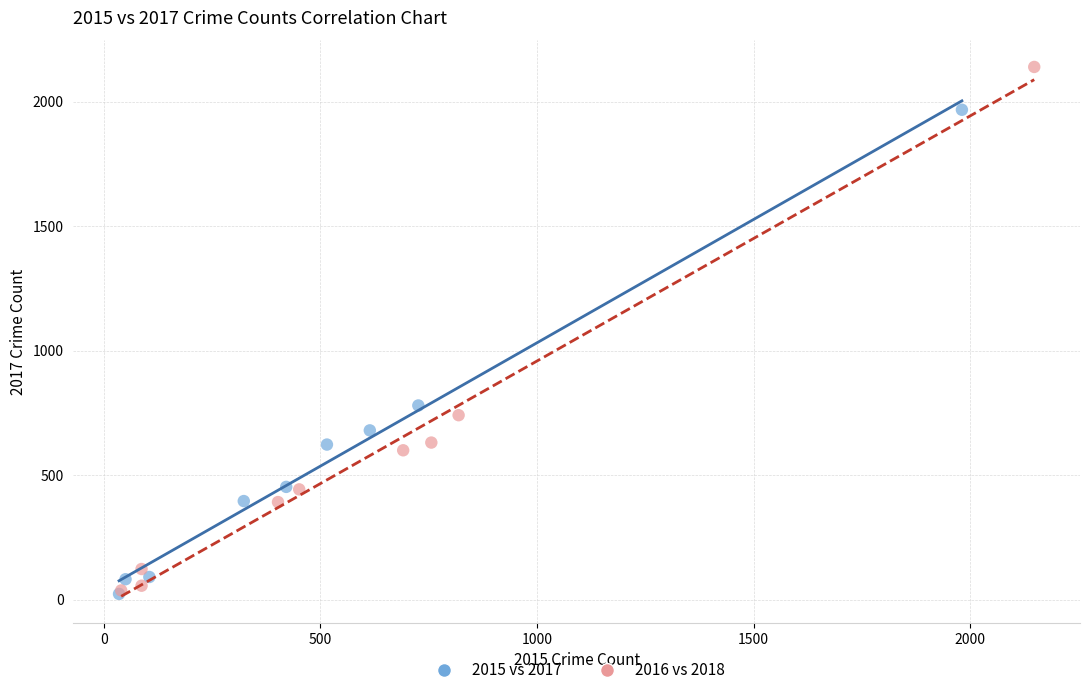

Which series reaches the maximum Y coordinate?

2016 vs 2018